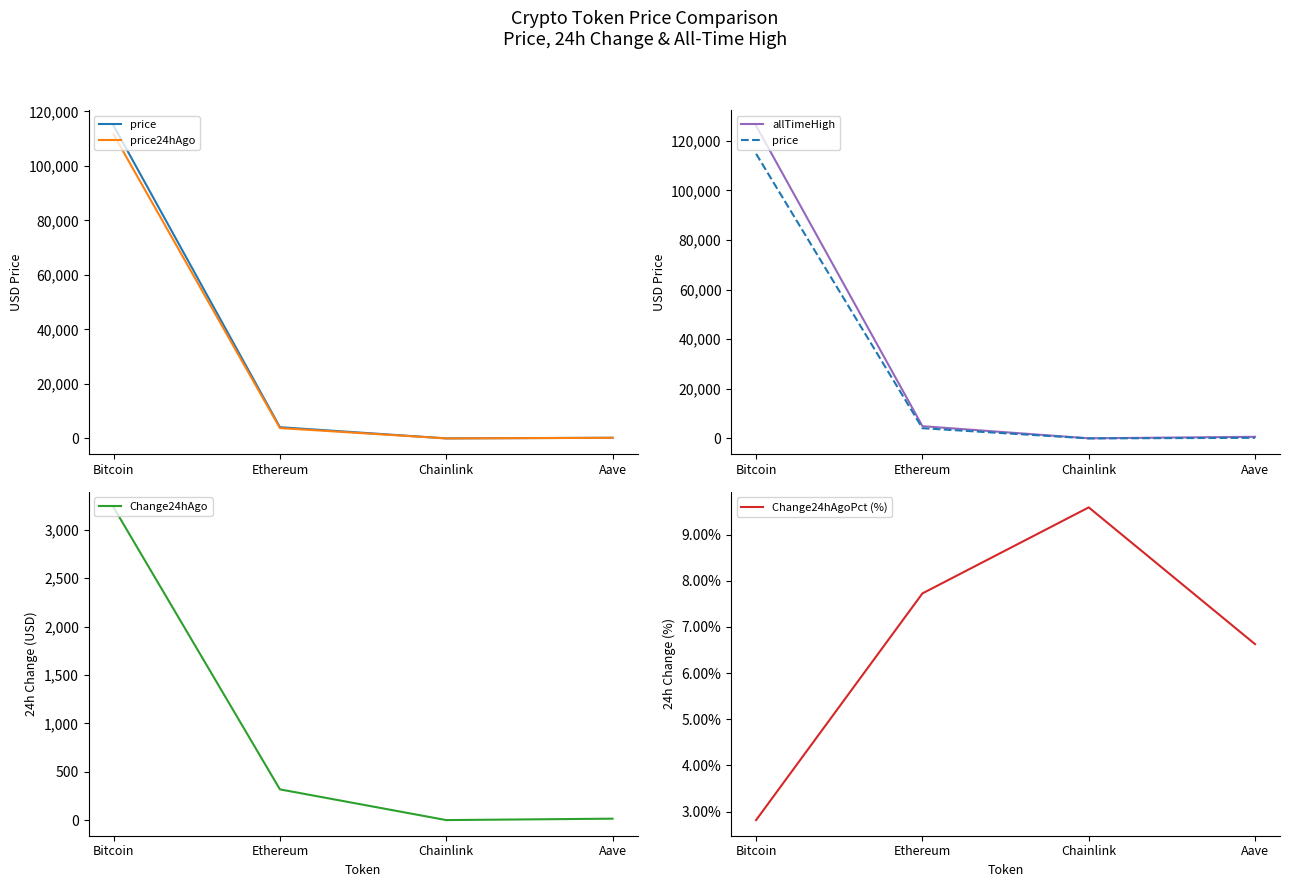

At which category does the chart reach its minimum across all series?

Chainlink